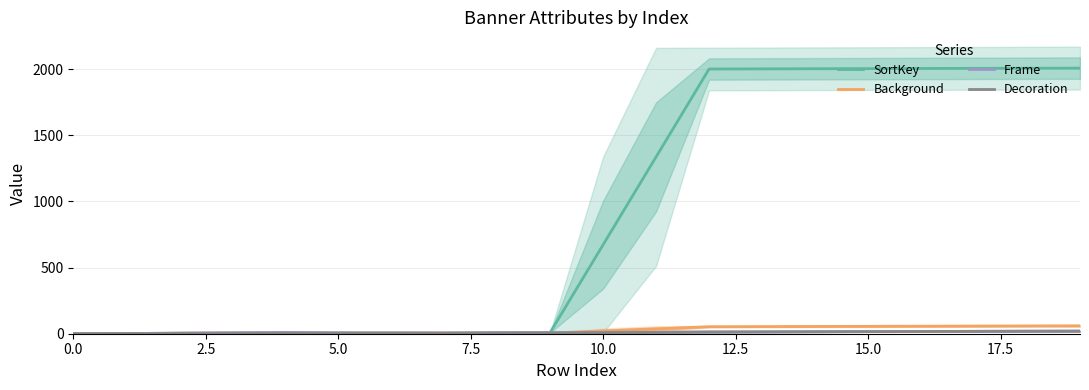

True or false: SortKey has a value of 3.0 at 5.0.

True